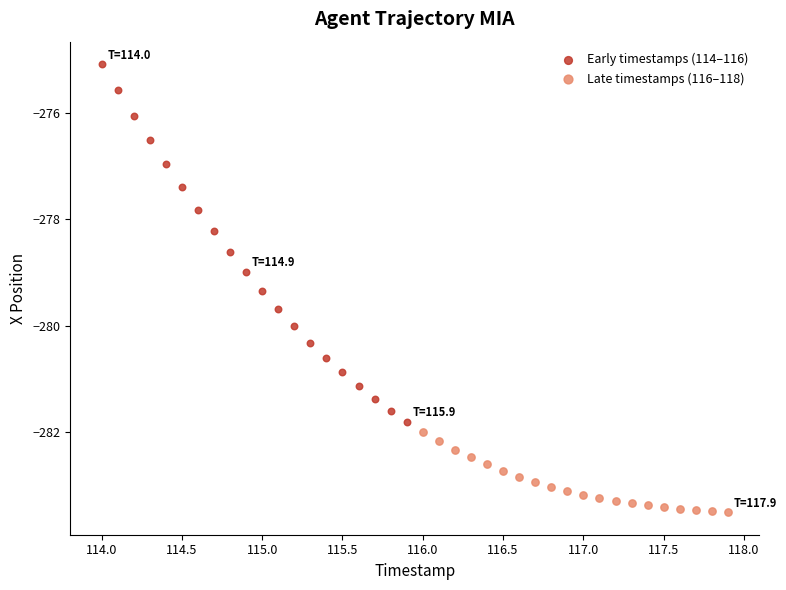

What are all the series names shown in the legend?

Early timestamps (114–116), Late timestamps (116–118)